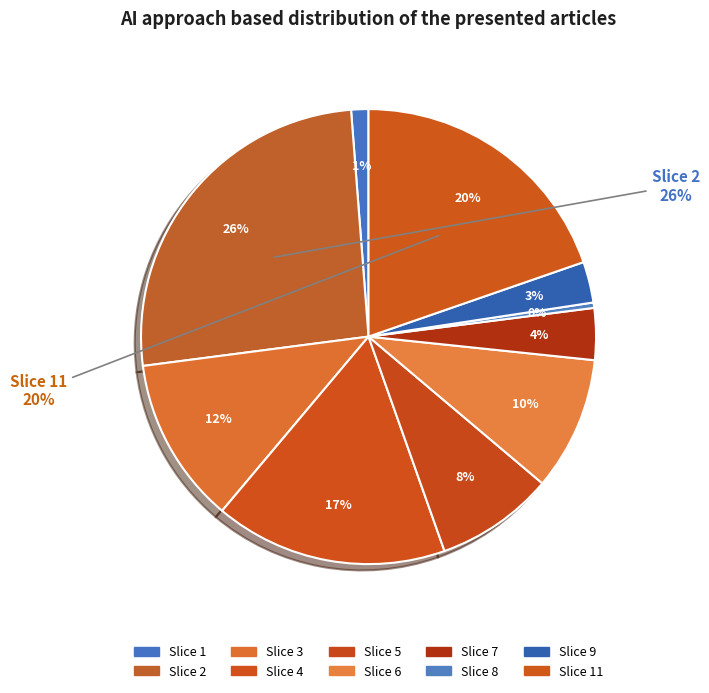

Between 8 and 6, which is larger?

6